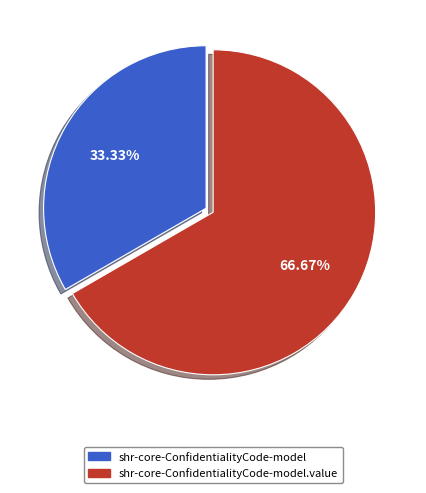

Which category has the biggest portion of the pie?

shr-core-ConfidentialityCode-model.value